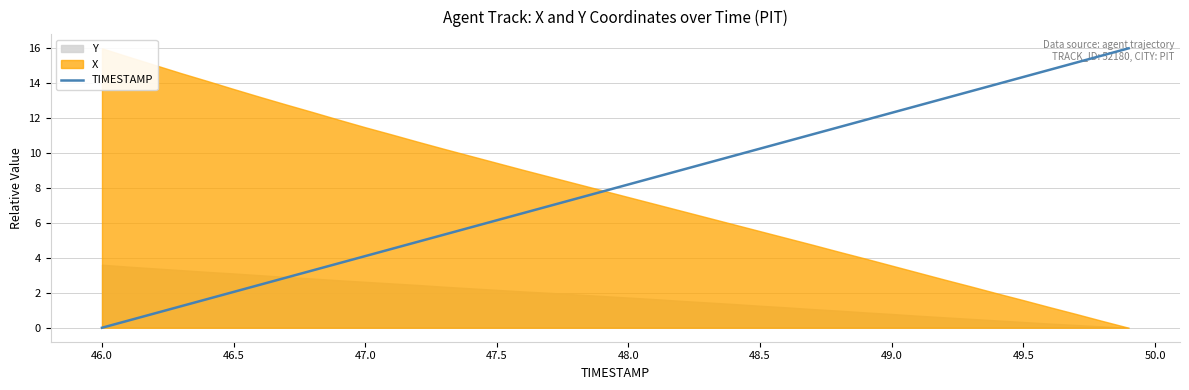

Which category has the lowest value in the TIMESTAMP series?

46.0